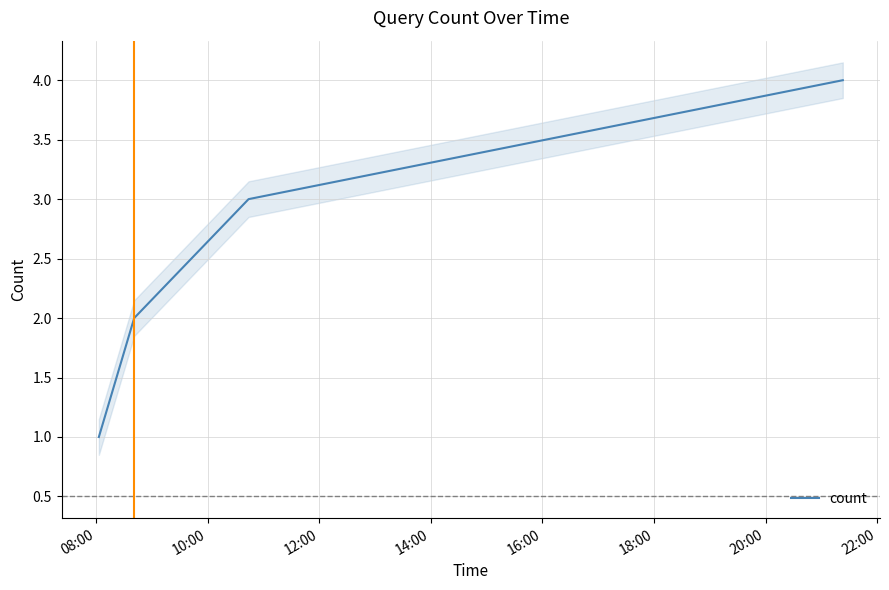

What is the maximum value for count?

4